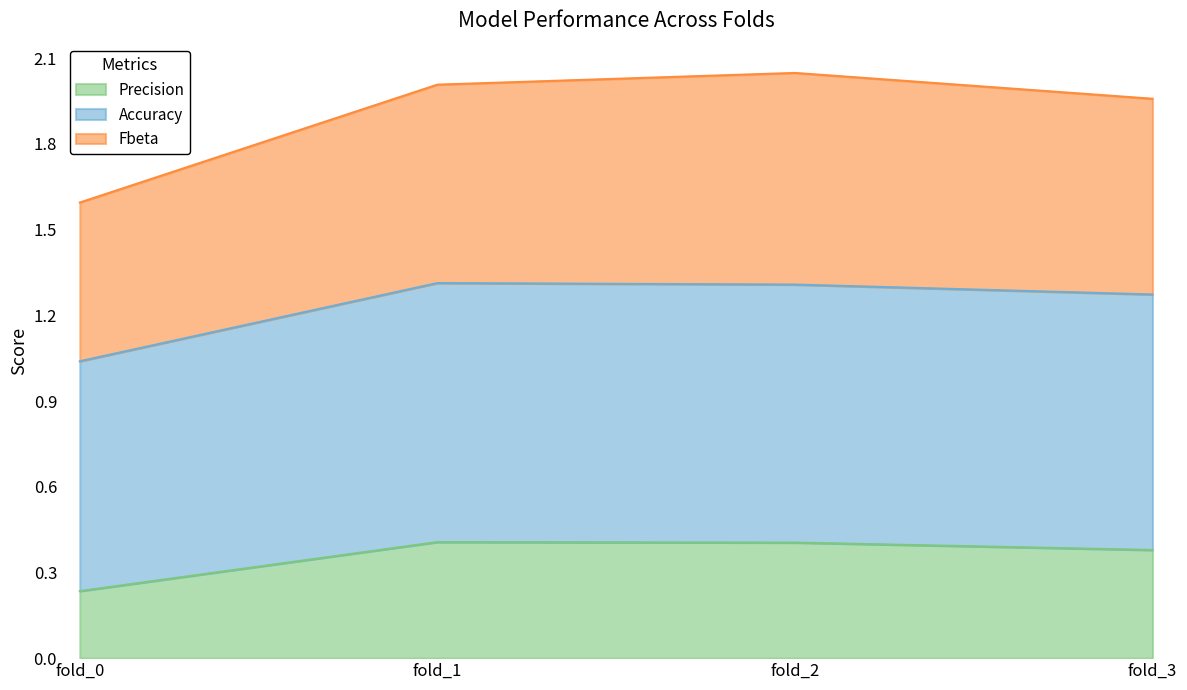

How many lines are shown in the chart?

3